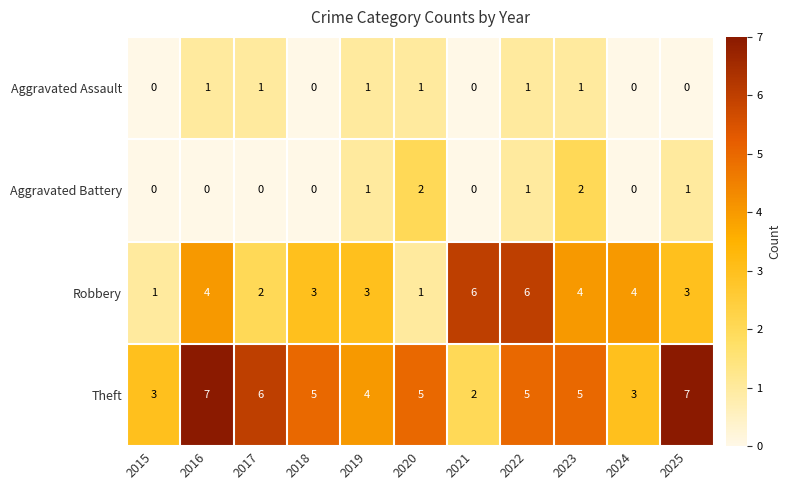

The Aggravated Battery series shows 0 at 2024. True or false?

True